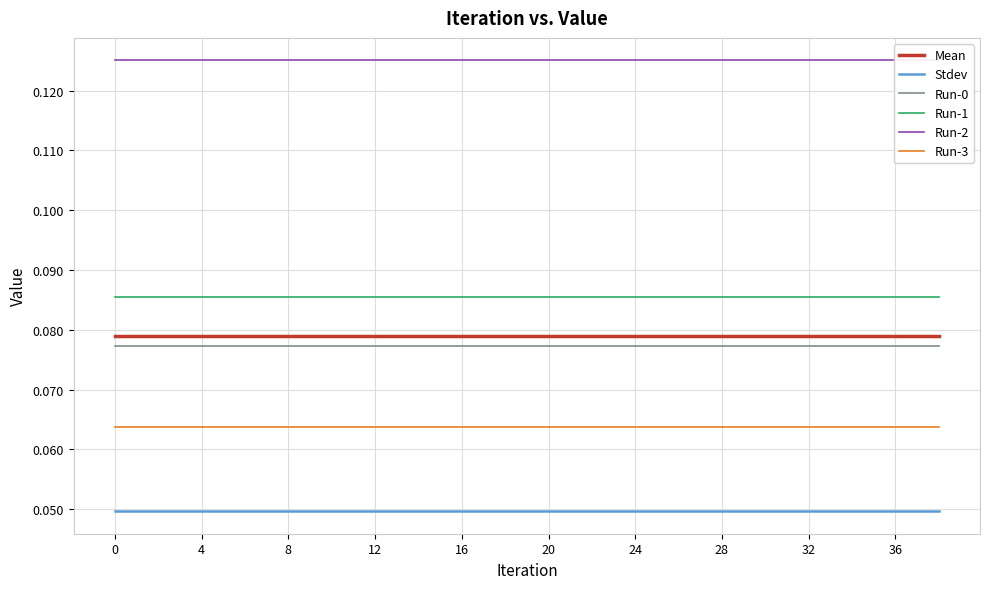

True or false: Run-0 and Stdev cross at least once.

False